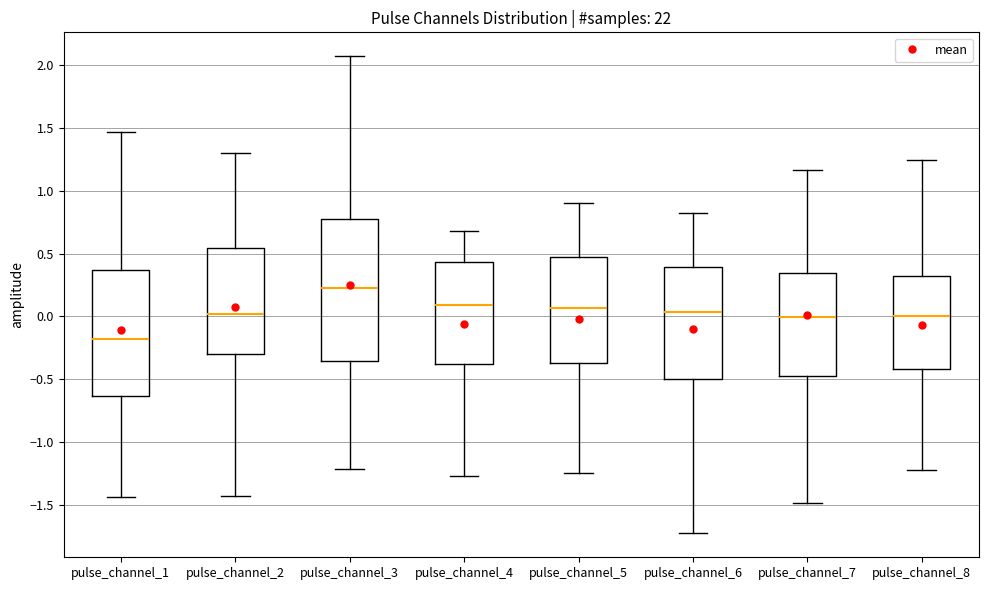

Which box is the tallest, from its lower edge to its upper edge?

pulse_channel_3